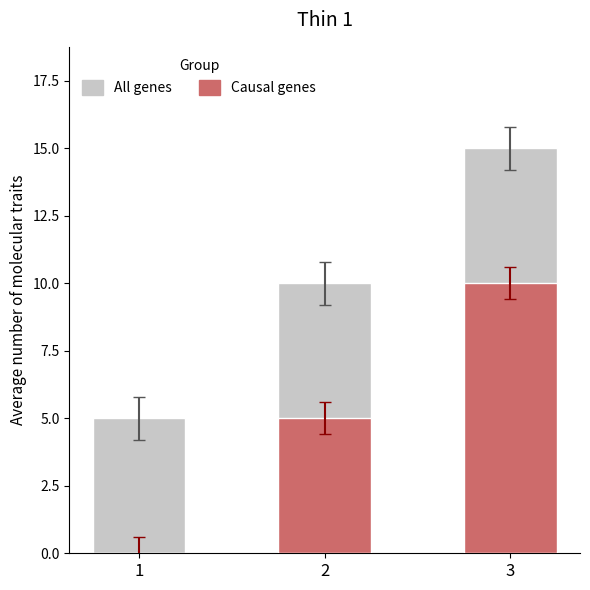

Where does the Causal genes series first go above 5?

3